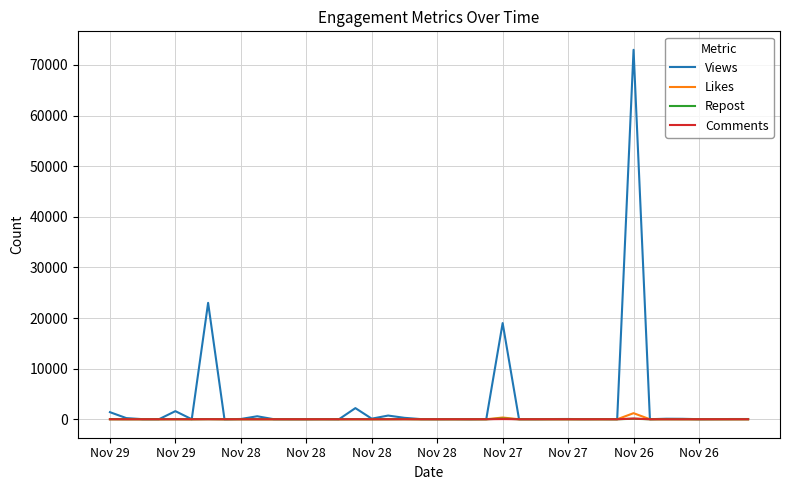

Which series has the largest range (max minus min)?

Views